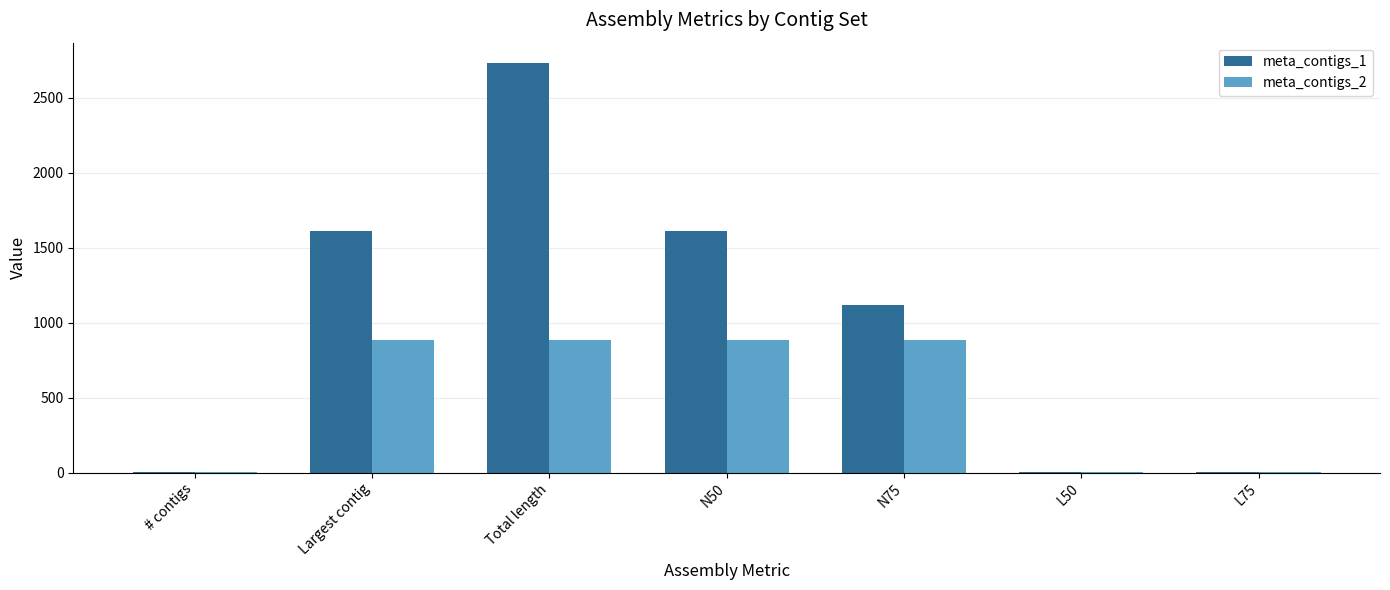

What are all the series names shown in the legend?

meta_contigs_1, meta_contigs_2